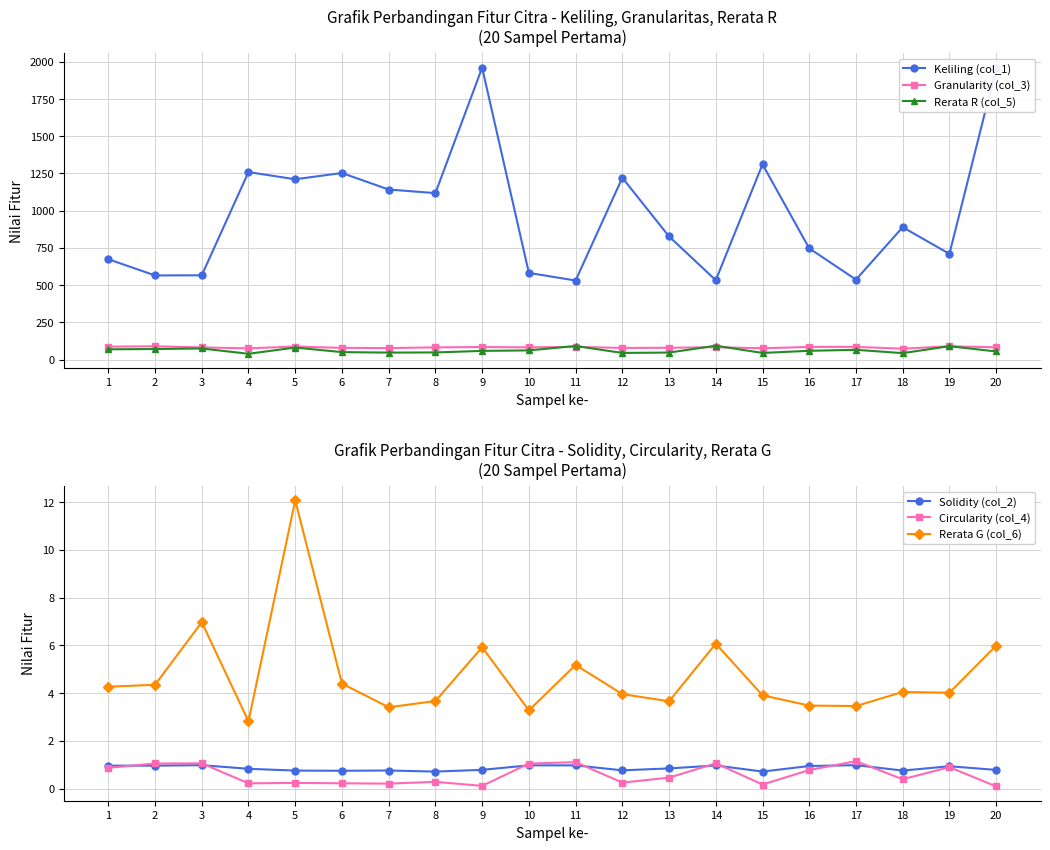

At which label does Circularity (col_4) reach its minimum?

20